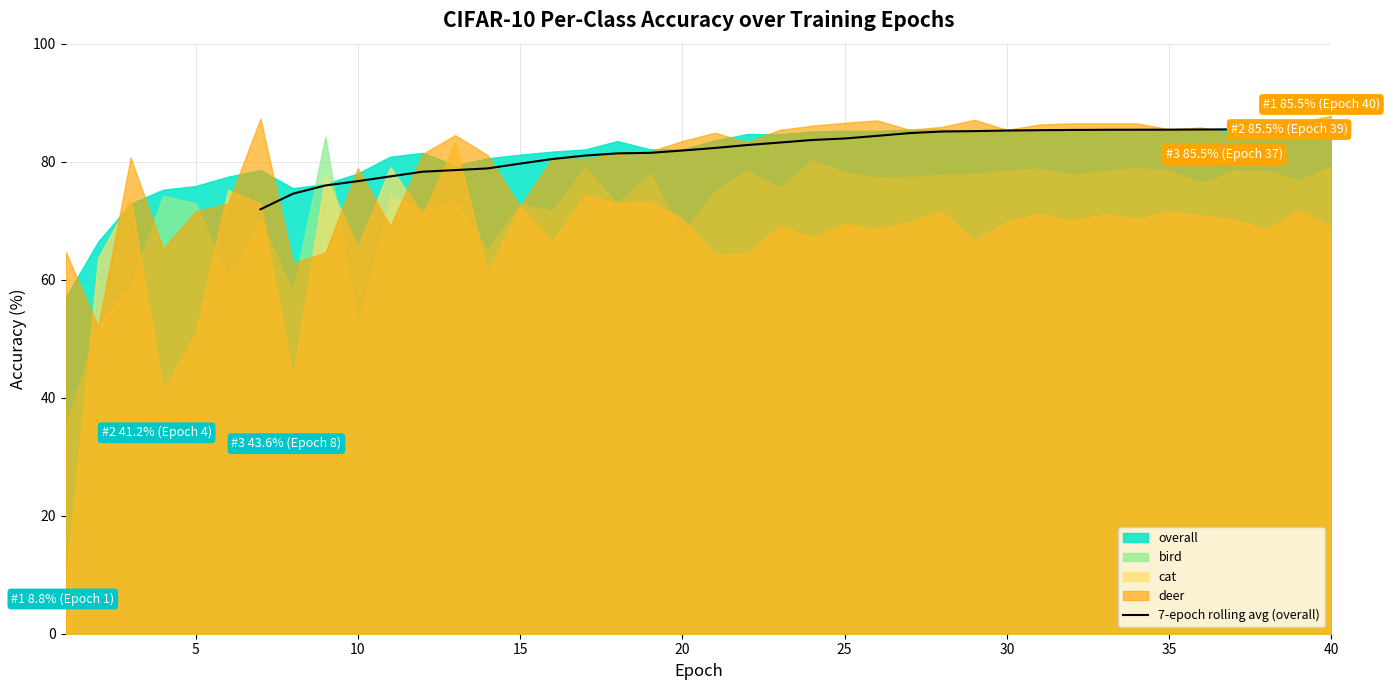

What is the minimum value for 7-epoch rolling avg (overall)?

71.9